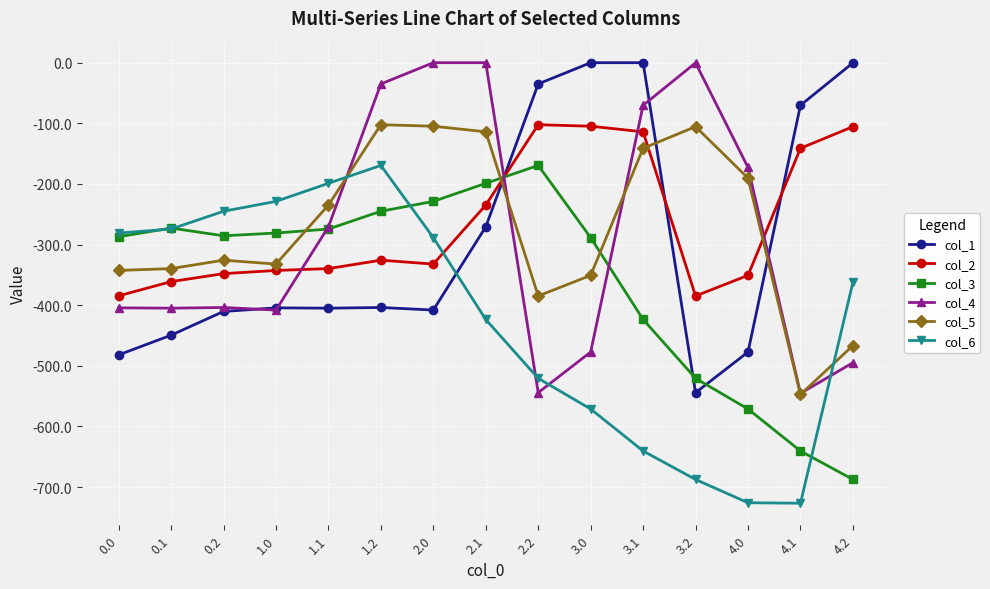

At which category is the sum across all series the highest?

2.1